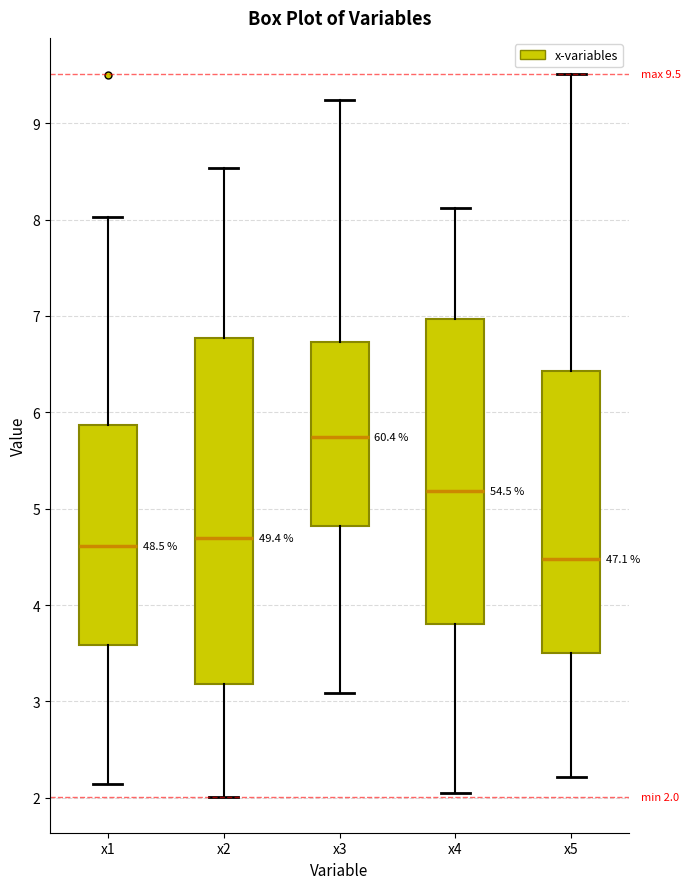

Comparing the boxes themselves (not the whiskers), which one is the tallest?

x2